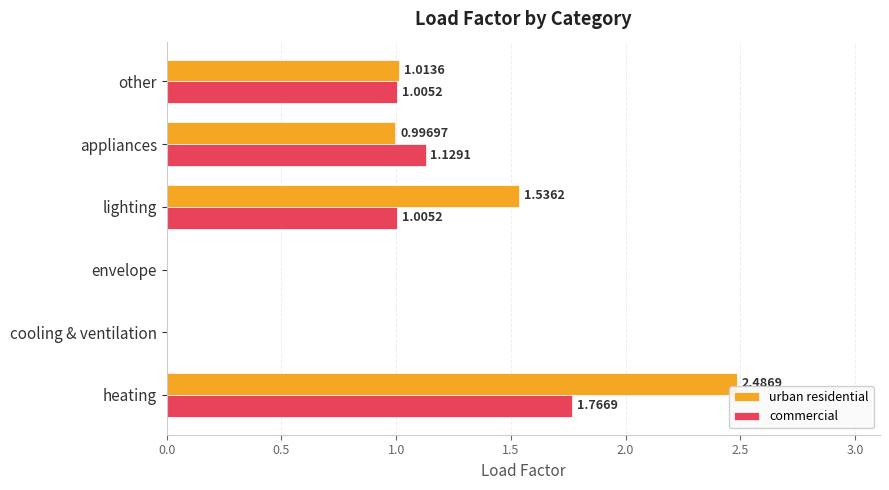

What is the sum of all commercial values?

4.9